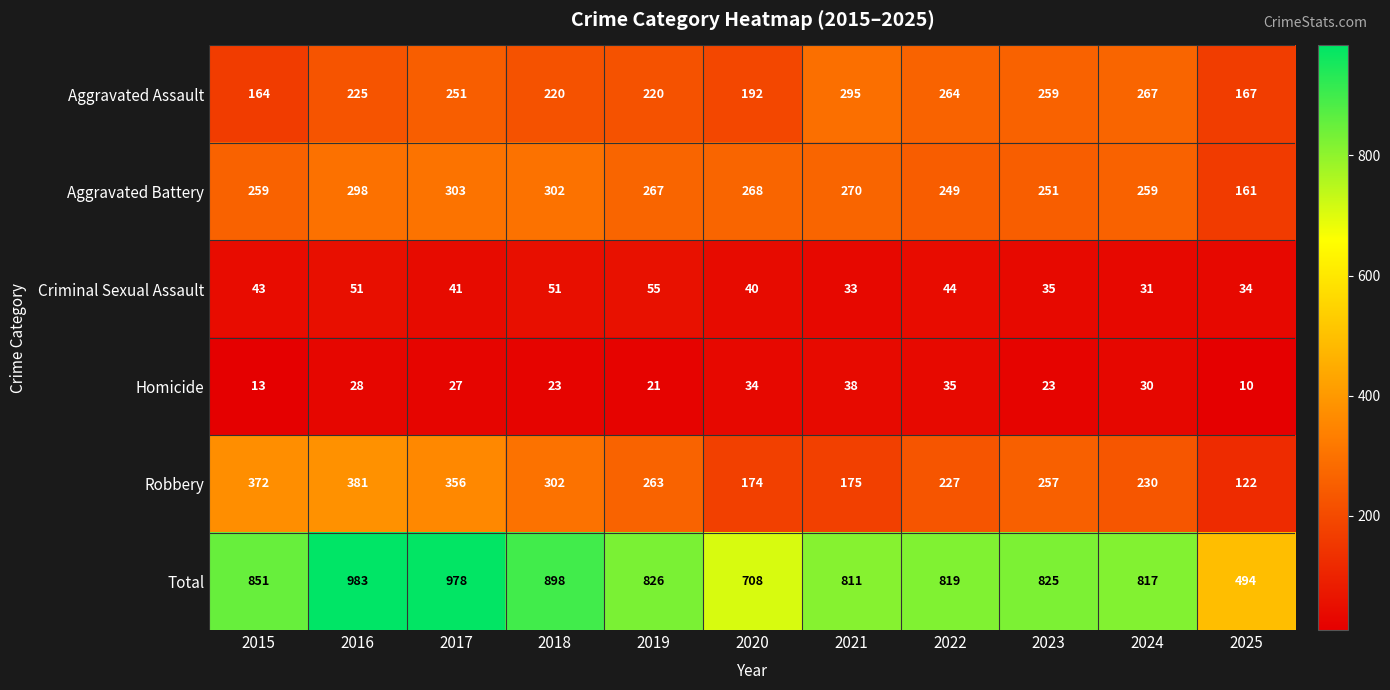

The Robbery series shows 72 at 2025. True or false?

False